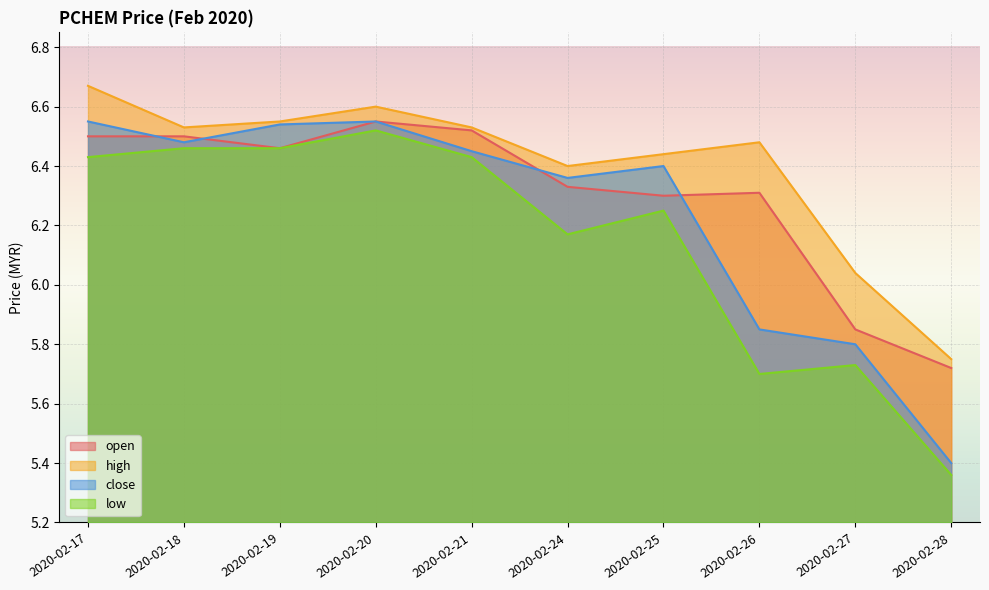

Which series has the largest total across all categories?

high